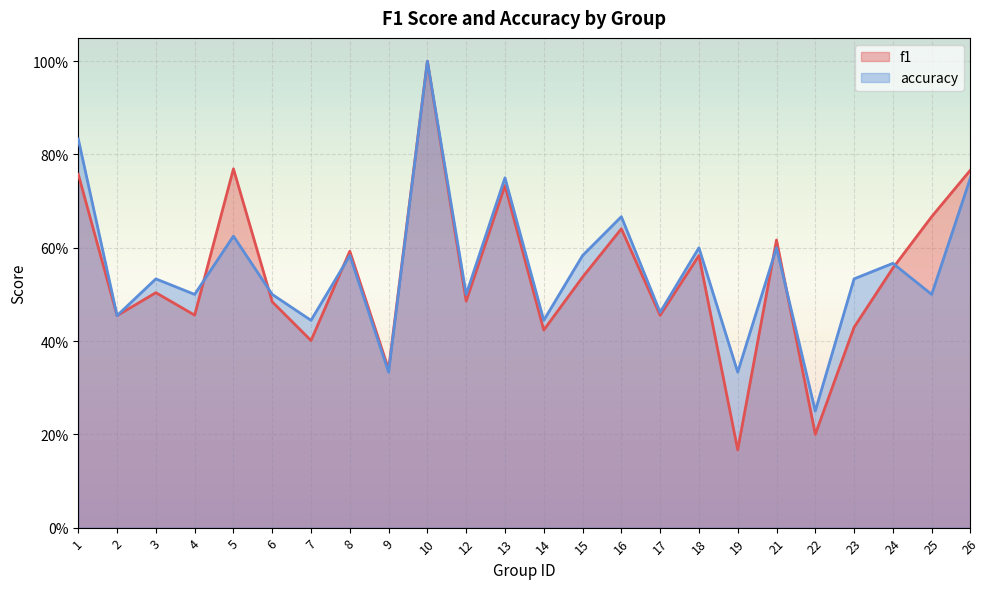

Reading left to right, transcribe all the data shown in this chart.

f1: 0.8	0.5	0.5	0.5	0.8	0.5	0.4	0.6	0.3	1.0	0.5	0.7	0.4	0.5	0.6	0.5	0.6	0.2	0.6	0.2	0.4	0.6	0.7	0.8
accuracy: 0.8	0.5	0.5	0.5	0.6	0.5	0.4	0.6	0.3	1.0	0.5	0.8	0.4	0.6	0.7	0.5	0.6	0.3	0.6	0.2	0.5	0.6	0.5	0.8